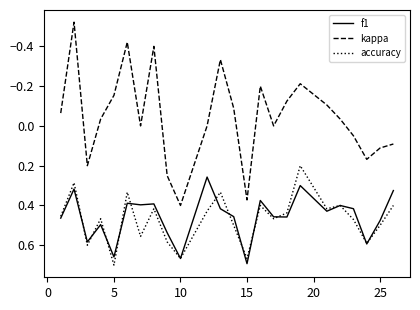

What are all the series names shown in the legend?

f1, kappa, accuracy